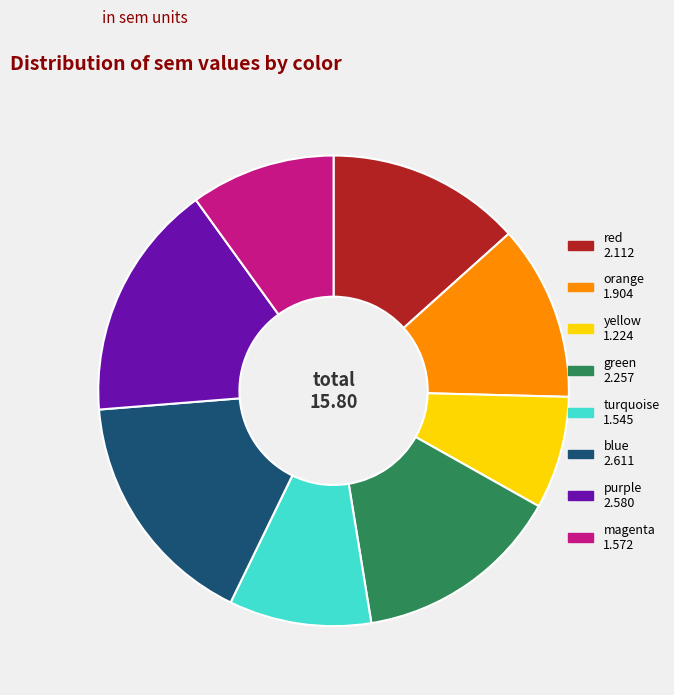

How many segments does this pie chart have?

8